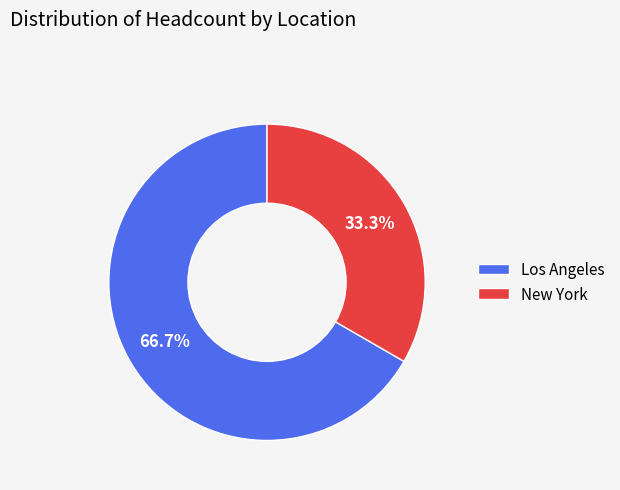

Is there any slice that represents more than half of the pie?

Yes